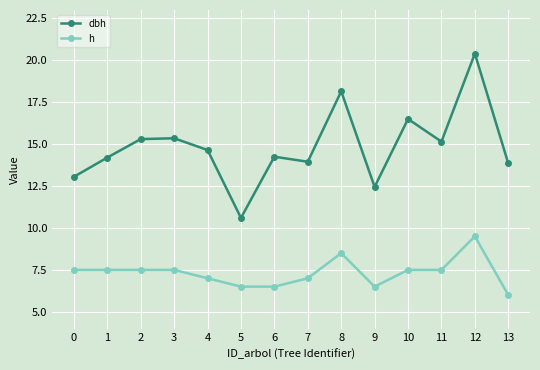

What is the smallest value displayed?

6.0